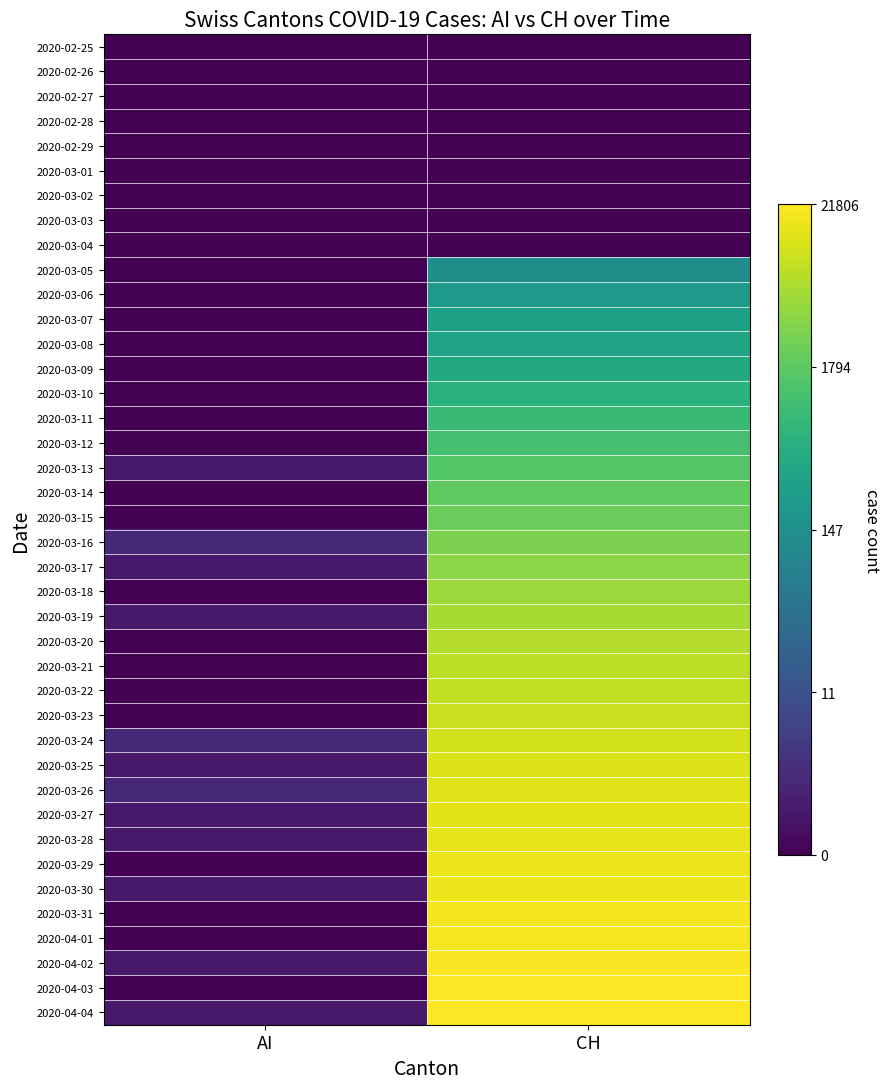

Reading left to right, transcribe all the data shown in this chart.

2020-02-25: AI=0.0	CH=0.0
2020-02-26: AI=0.0	CH=0.0
2020-02-27: AI=0.0	CH=0.0
2020-02-28: AI=0.0	CH=0.0
2020-02-29: AI=0.0	CH=0.0
2020-03-01: AI=0.0	CH=0.0
2020-03-02: AI=0.0	CH=0.0
2020-03-03: AI=0.0	CH=0.0
2020-03-04: AI=0.0	CH=0.0
2020-03-05: AI=0.0	CH=5.0
2020-03-06: AI=0.0	CH=5.4
2020-03-07: AI=0.0	CH=5.7
2020-03-08: AI=0.0	CH=5.8
2020-03-09: AI=0.0	CH=6.1
2020-03-10: AI=0.0	CH=6.4
2020-03-11: AI=0.0	CH=6.7
2020-03-12: AI=0.0	CH=7.1
2020-03-13: AI=0.7	CH=7.3
2020-03-14: AI=0.0	CH=7.6
2020-03-15: AI=0.0	CH=7.7
2020-03-16: AI=1.1	CH=8.0
2020-03-17: AI=0.7	CH=8.2
2020-03-18: AI=0.0	CH=8.5
2020-03-19: AI=0.7	CH=8.7
2020-03-20: AI=0.0	CH=8.9
2020-03-21: AI=0.0	CH=9.0
2020-03-22: AI=0.0	CH=9.1
2020-03-23: AI=0.0	CH=9.2
2020-03-24: AI=1.1	CH=9.3
2020-03-25: AI=0.7	CH=9.4
2020-03-26: AI=1.1	CH=9.5
2020-03-27: AI=0.7	CH=9.6
2020-03-28: AI=0.7	CH=9.6
2020-03-29: AI=0.0	CH=9.7
2020-03-30: AI=0.7	CH=9.7
2020-03-31: AI=0.0	CH=9.8
2020-04-01: AI=0.0	CH=9.9
2020-04-02: AI=0.7	CH=9.9
2020-04-03: AI=0.0	CH=10.0
2020-04-04: AI=0.7	CH=10.0